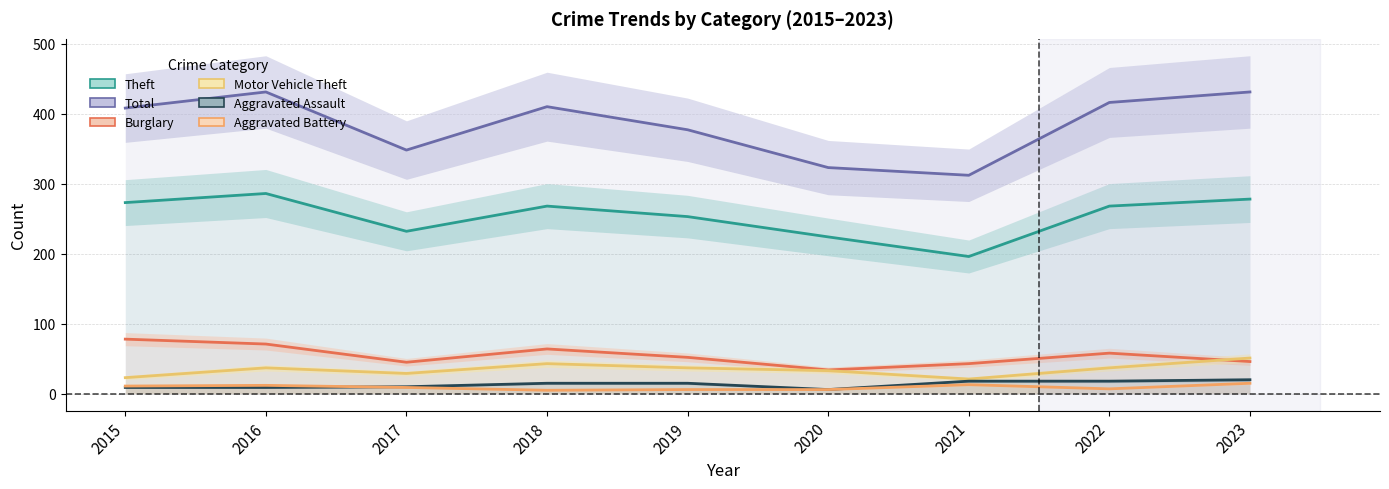

Reading left to right, transcribe all the data shown in this chart.

Theft: 2015=273	2016=286	2017=232	2018=268	2019=253	2020=224	2021=196	2022=268	2023=278
Total: 2015=408	2016=431	2017=348	2018=410	2019=377	2020=323	2021=312	2022=416	2023=431
Burglary: 2015=78	2016=71	2017=45	2018=64	2019=52	2020=34	2021=43	2022=58	2023=46
Motor Vehicle Theft: 2015=23	2016=37	2017=29	2018=43	2019=37	2020=33	2021=21	2022=37	2023=51
Aggravated Assault: 2015=9	2016=9	2017=10	2018=15	2019=15	2020=6	2021=18	2022=18	2023=20
Aggravated Battery: 2015=11	2016=12	2017=9	2018=5	2019=6	2020=6	2021=13	2022=7	2023=15